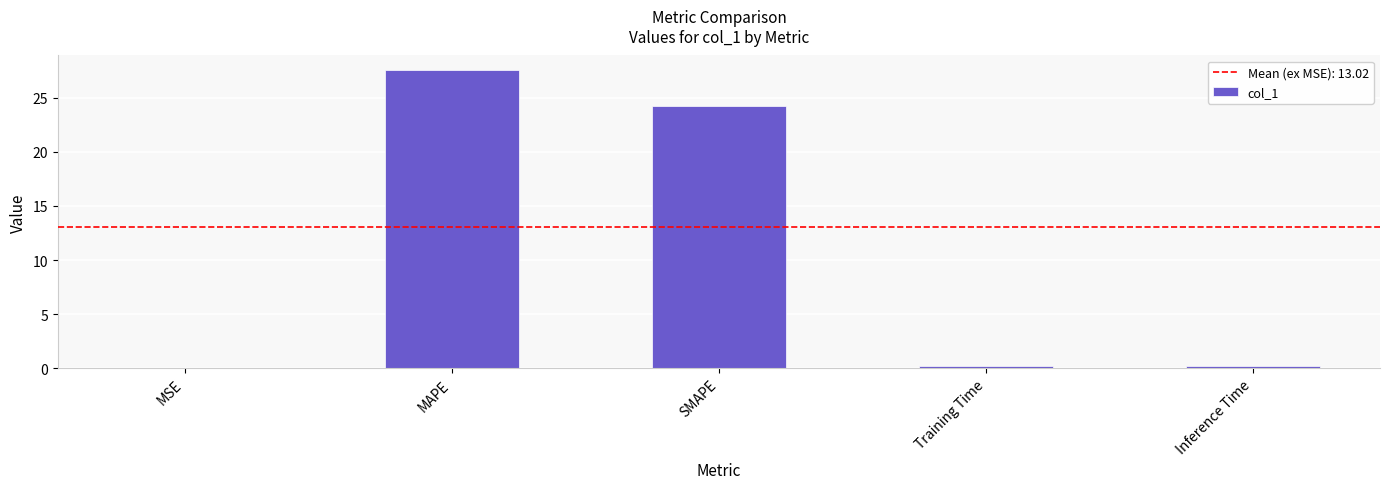

The chart shows a value of 40.5 at MAPE. True or false?

False